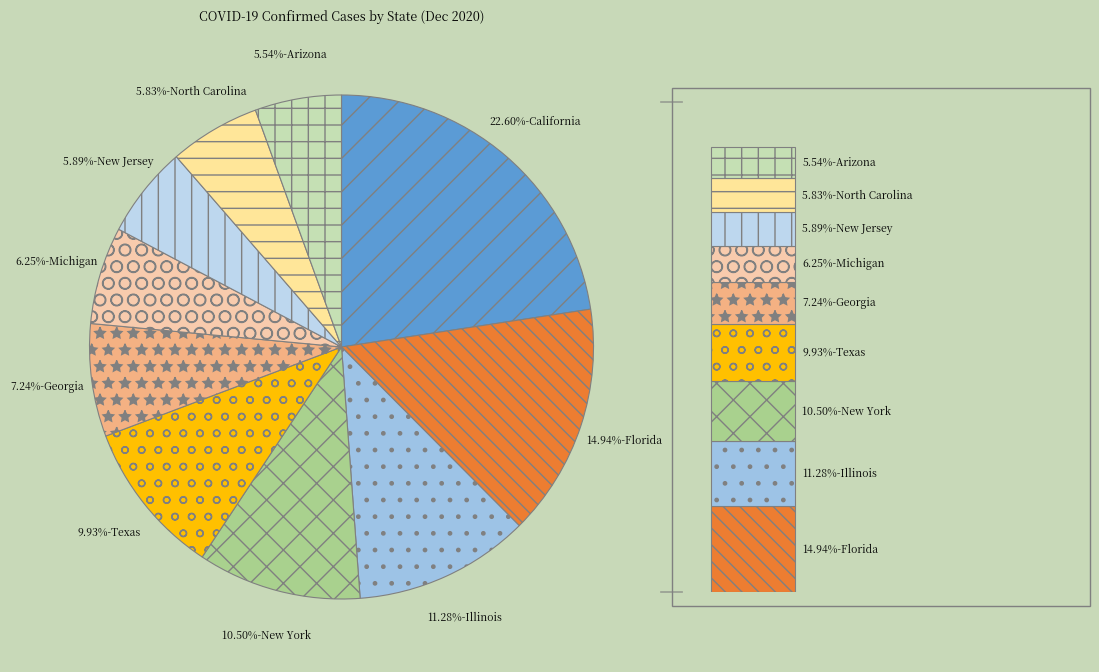

What is the smallest slice in the pie chart?

Arizona